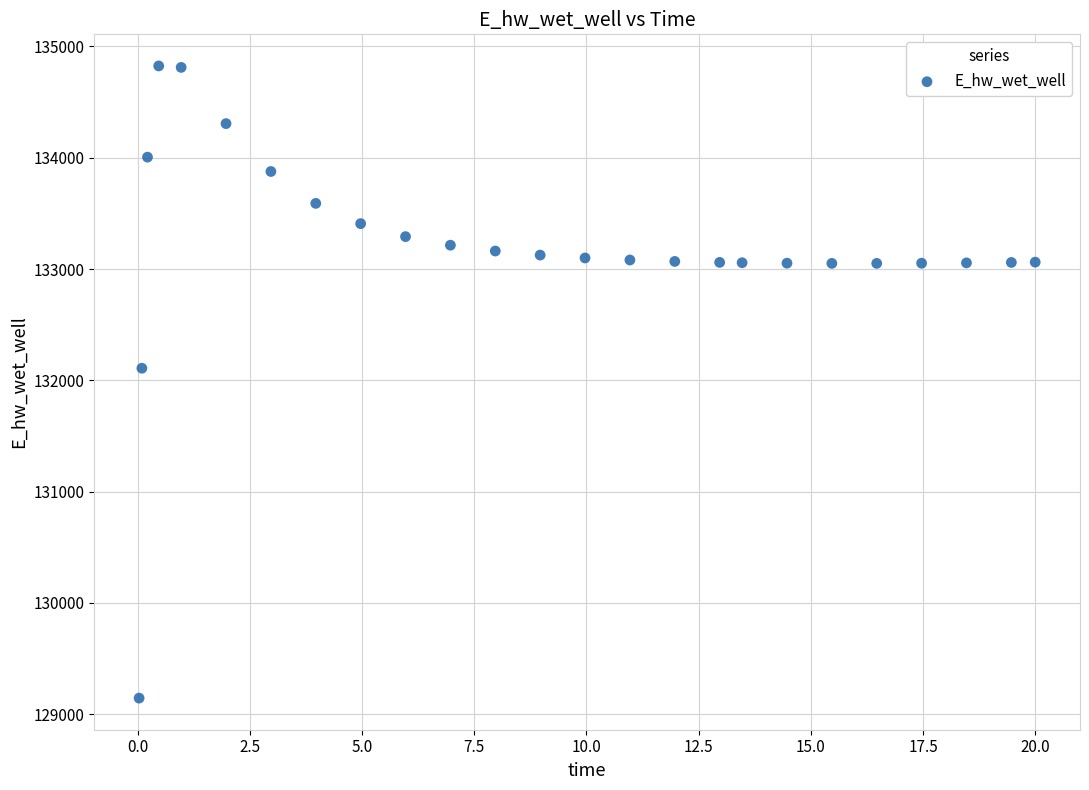

What Y value in the scatter plot is closest to 131984?

132108.2